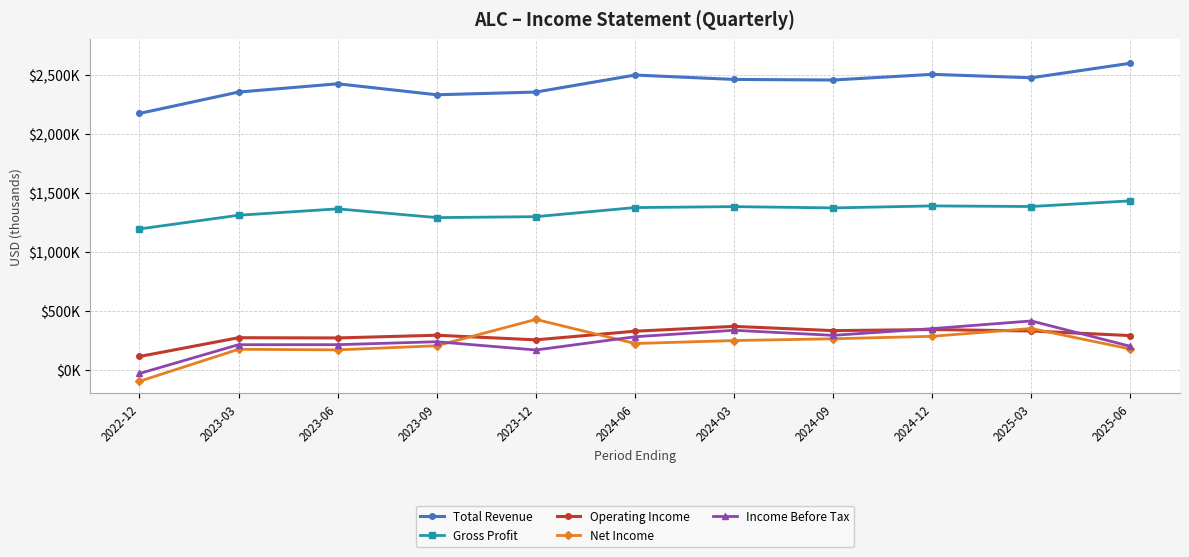

Reading left to right, list all the values displayed in this chart.

Total Revenue: 2171000	2352000	2422000	2329000	2352000	2496000	2459000	2454000	2502000	2473000	2596000
Gross Profit: 1193000	1309000	1363000	1289000	1297000	1374000	1382000	1371000	1388000	1383000	1431000
Operating Income: 113000	272000	270000	293000	254000	327000	368000	332000	341000	329000	290000
Net Income: -97000	174000	169000	204000	427000	223000	248000	263000	284000	350000	176000
Income Before Tax: -31000	213000	213000	238000	168000	280000	335000	292000	349000	414000	199000